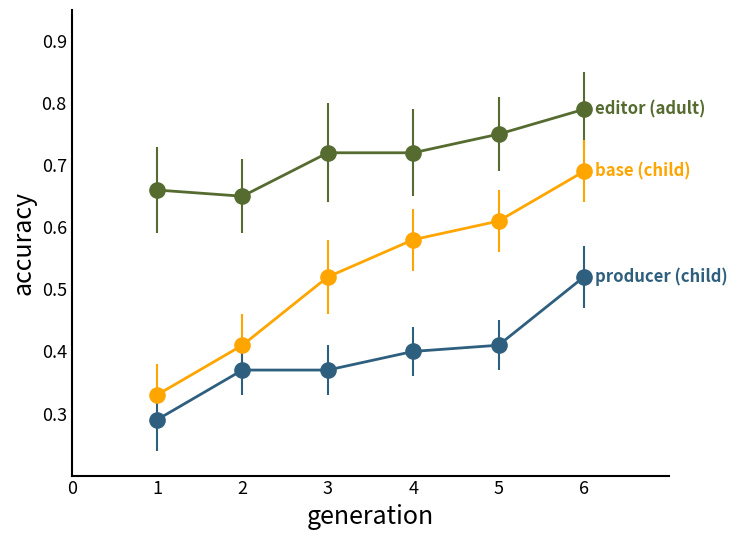

At which category is the sum across all series the highest?

6